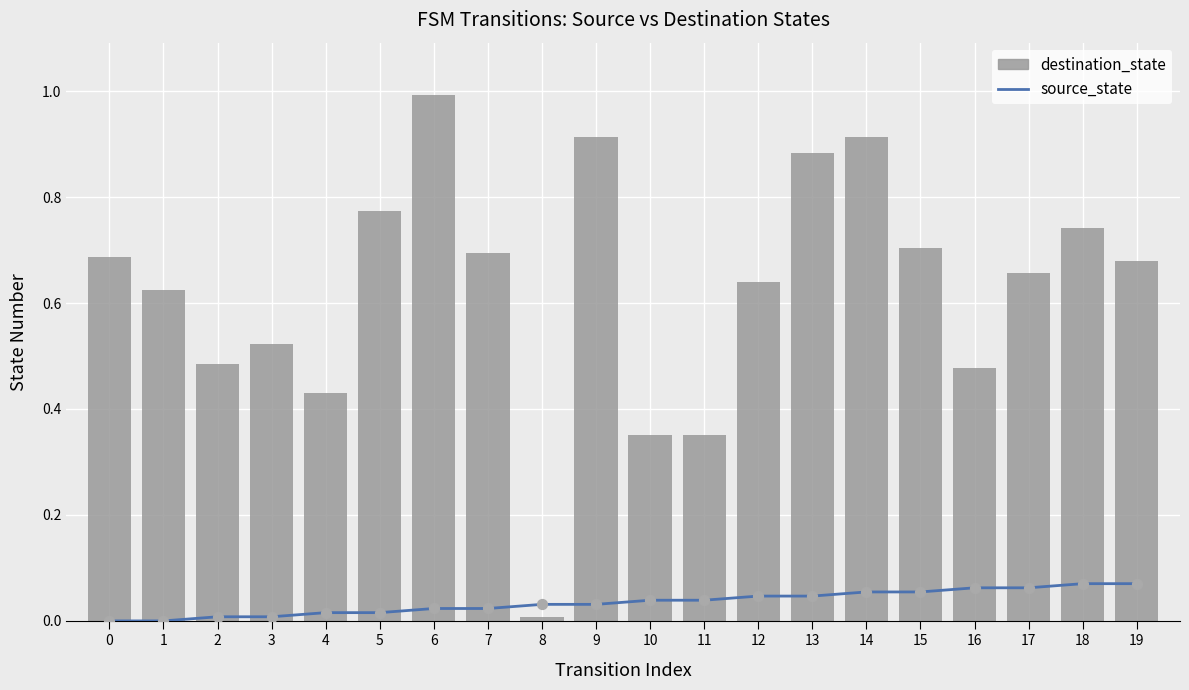

Which series contains the highest Y value?

destination_state